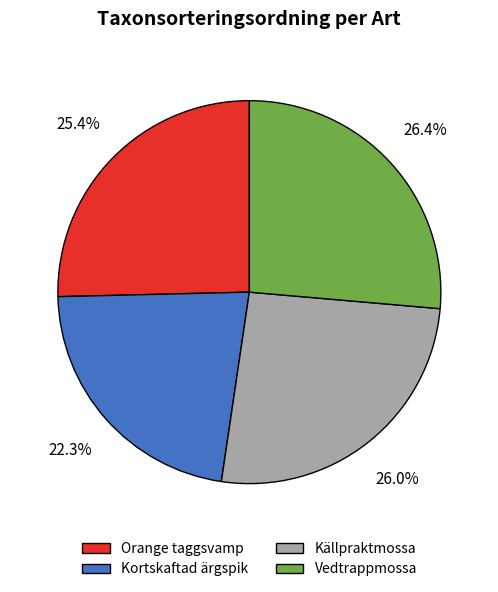

Which category has the smallest portion of the pie?

Kortskaftad ärgspik